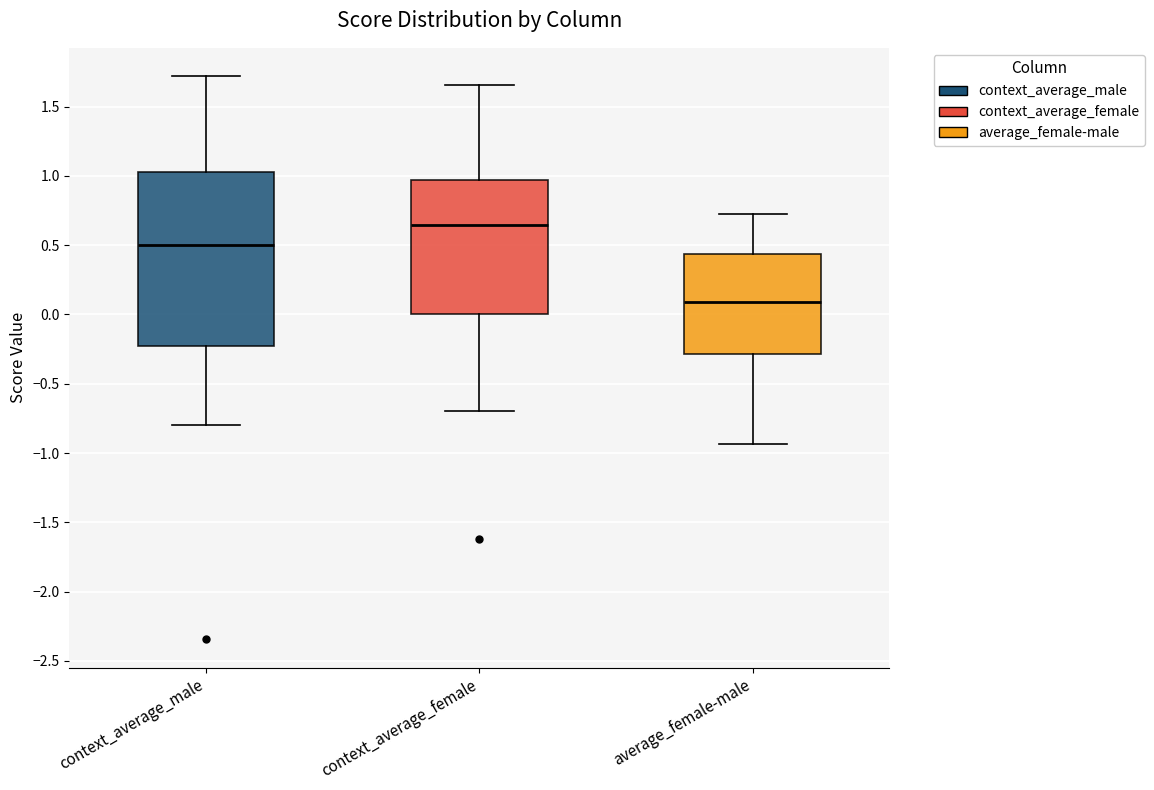

Reading left to right, transcribe this box plot: for each box, give where its median line is, the range the box spans, and where its two whiskers end, as read against the y-axis. The values are not printed on the chart, so give them approximately, as read against the axis.

context_average_male: median 0.50, box -0.25 to 1.05, whiskers -0.80 to 1.70
context_average_female: median 0.65, box 0.00 to 0.95, whiskers -0.70 to 1.65
average_female-male: median 0.10, box -0.30 to 0.45, whiskers -0.95 to 0.75